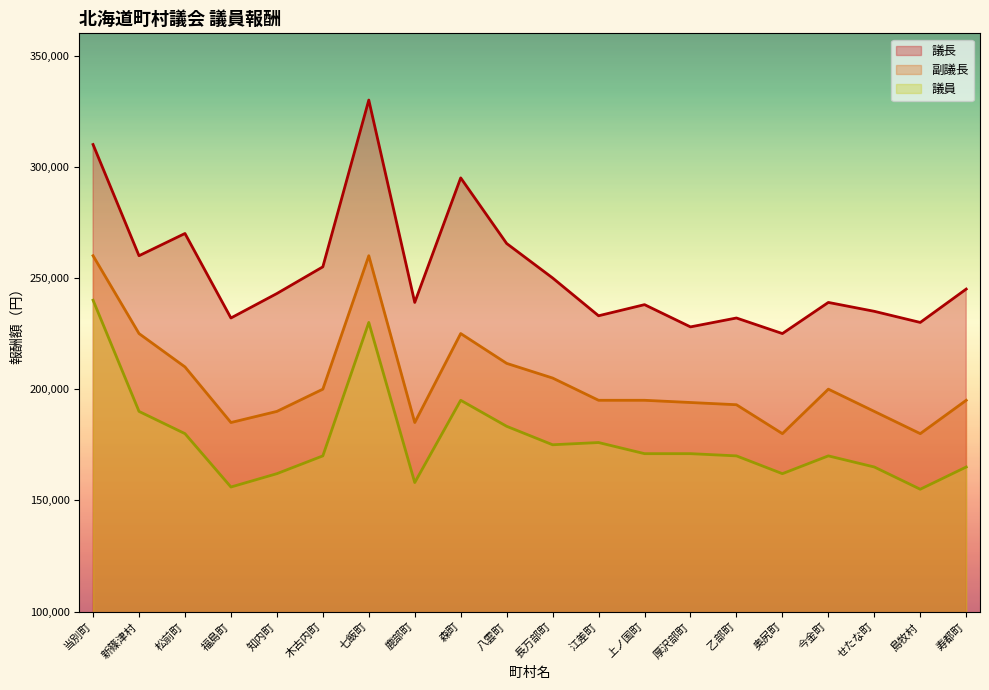

What is the maximum value shown in the chart?

330000